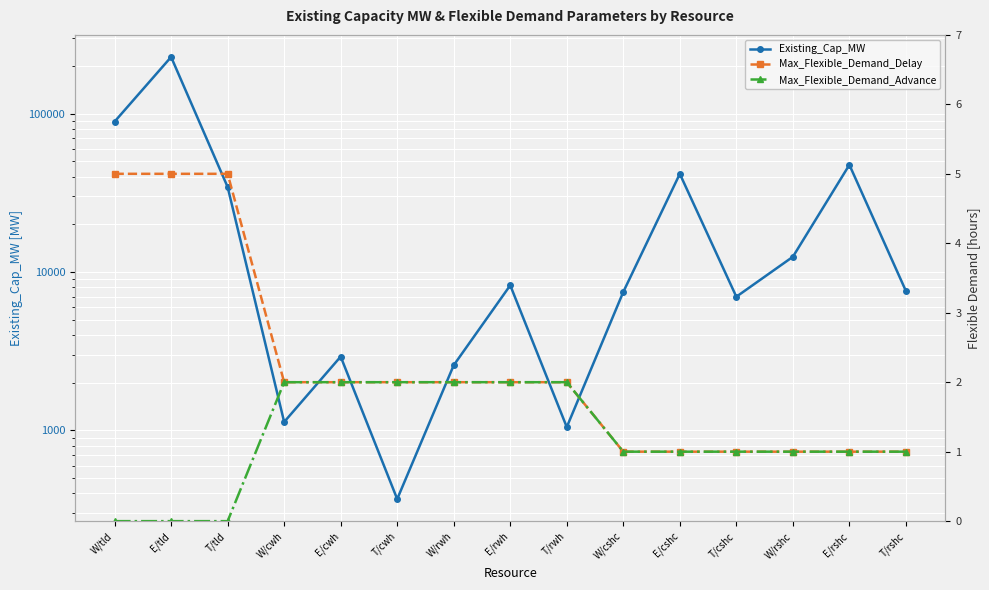

True or false: Max_Flexible_Demand_Advance and Existing_Cap_MW intersect in this chart.

False